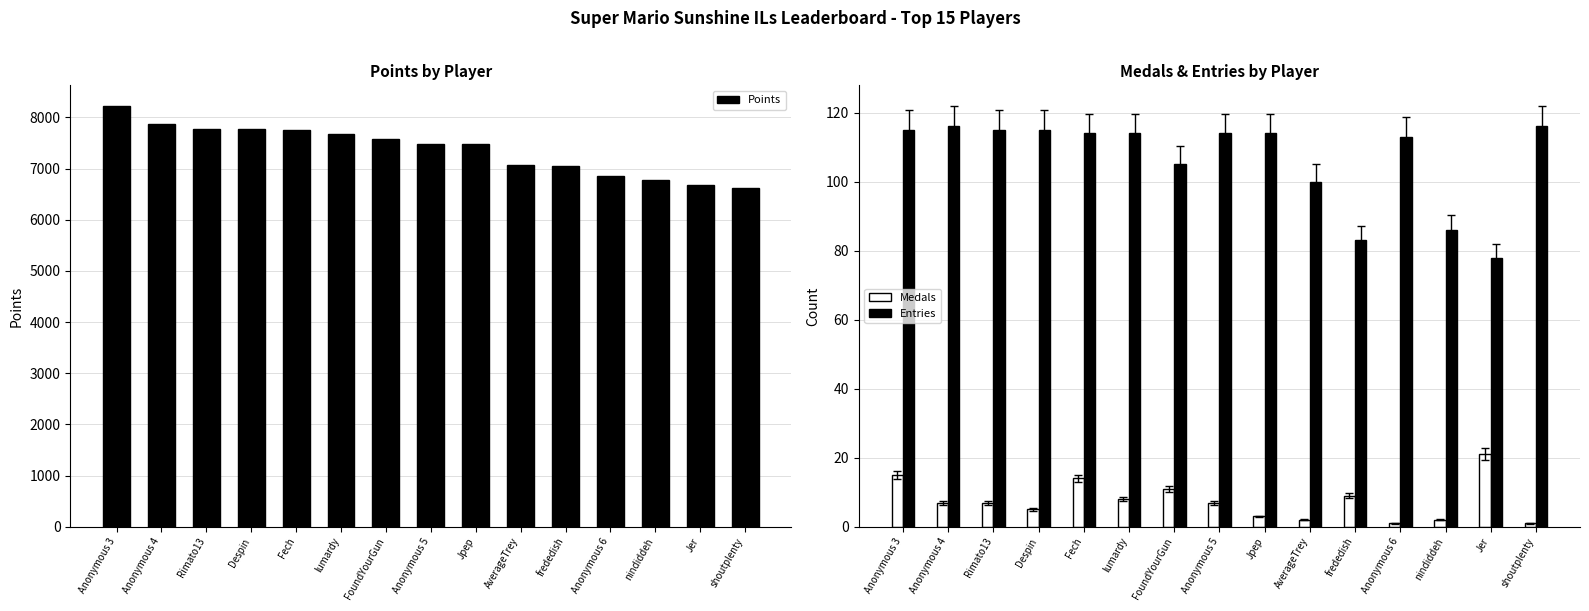

At which label does Entries reach its minimum?

Jer